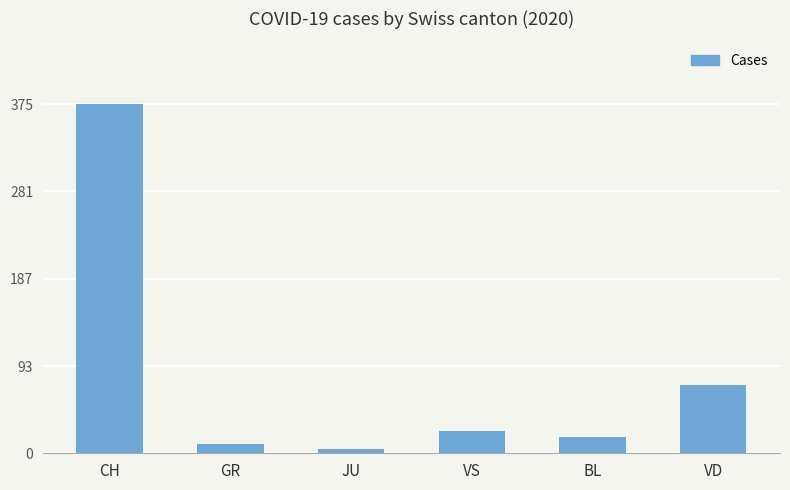

What is the difference between the values at JU and BL?

13